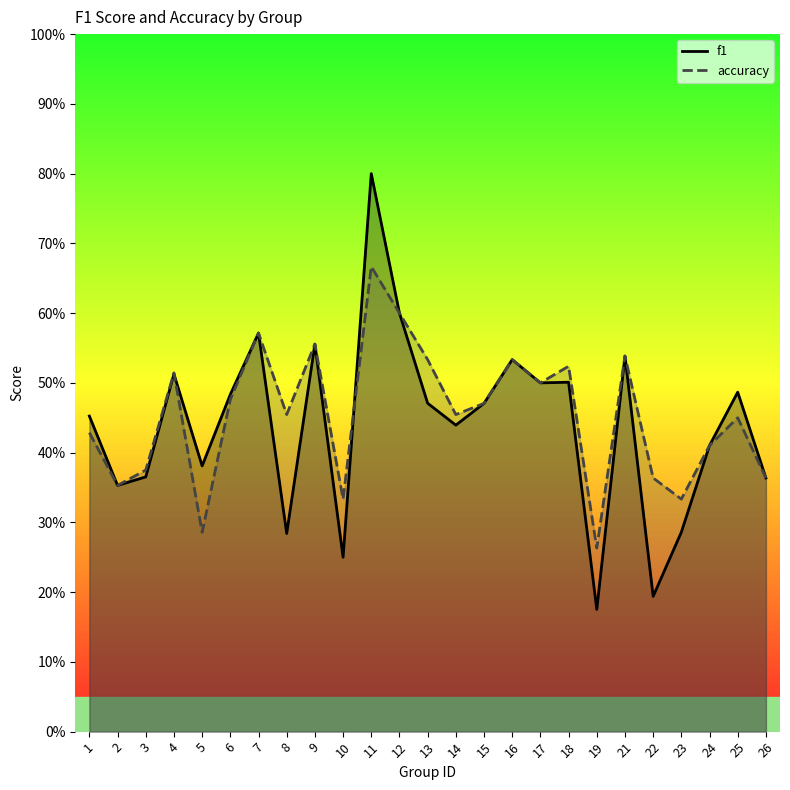

What is the average value of the accuracy series?

0.5